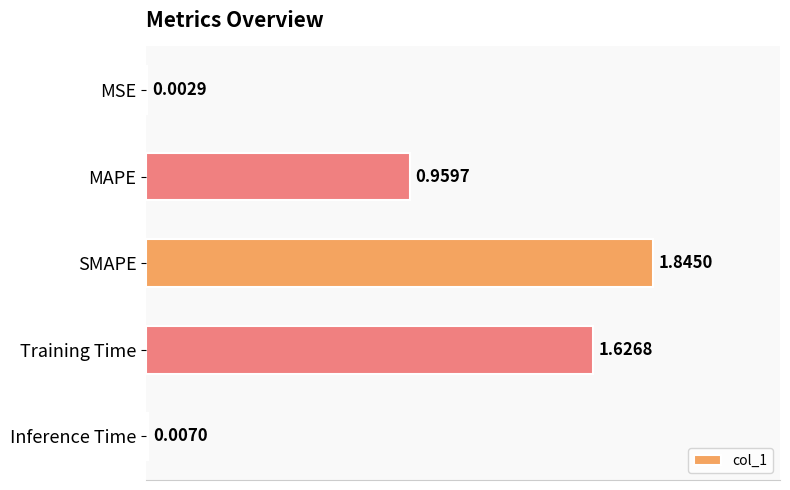

What is the ratio of the value at SMAPE to the value at Training Time?

1.1